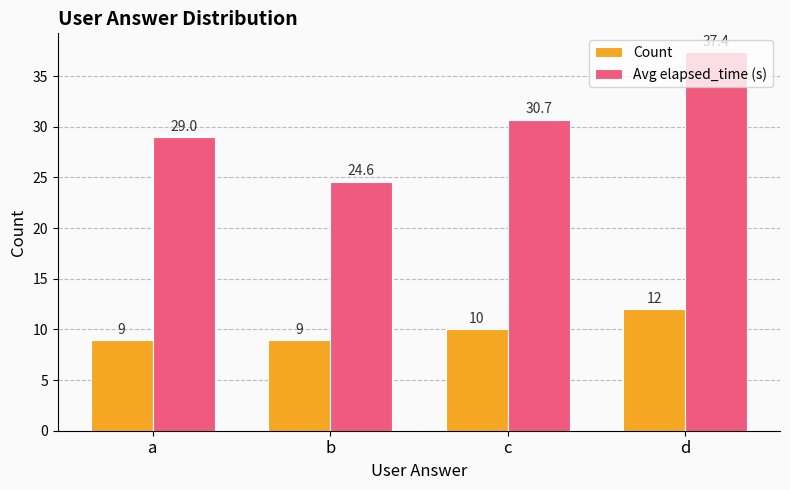

What is the approximate value of Avg elapsed_time (s) at b?

24.6